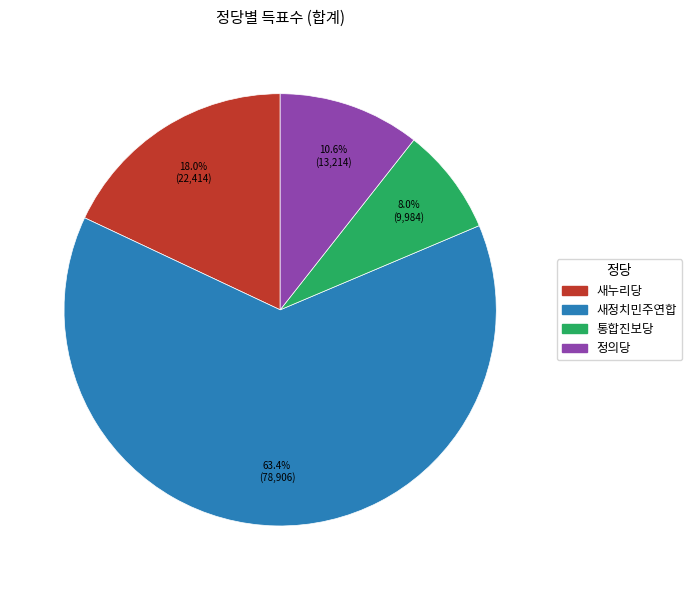

To the nearest percent, what is the average slice percentage?

25%